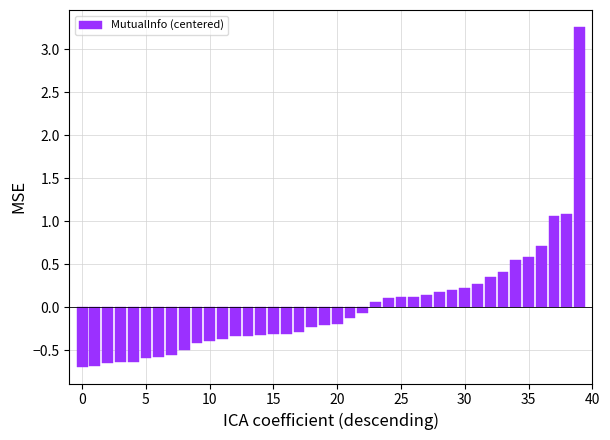

What is the value of the 2nd bar from the left?

-0.7